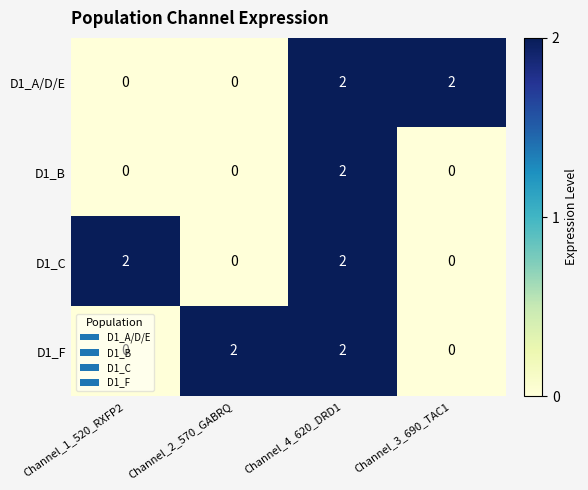

Which category has the highest value in the D1_B series?

Channel_4_620_DRD1